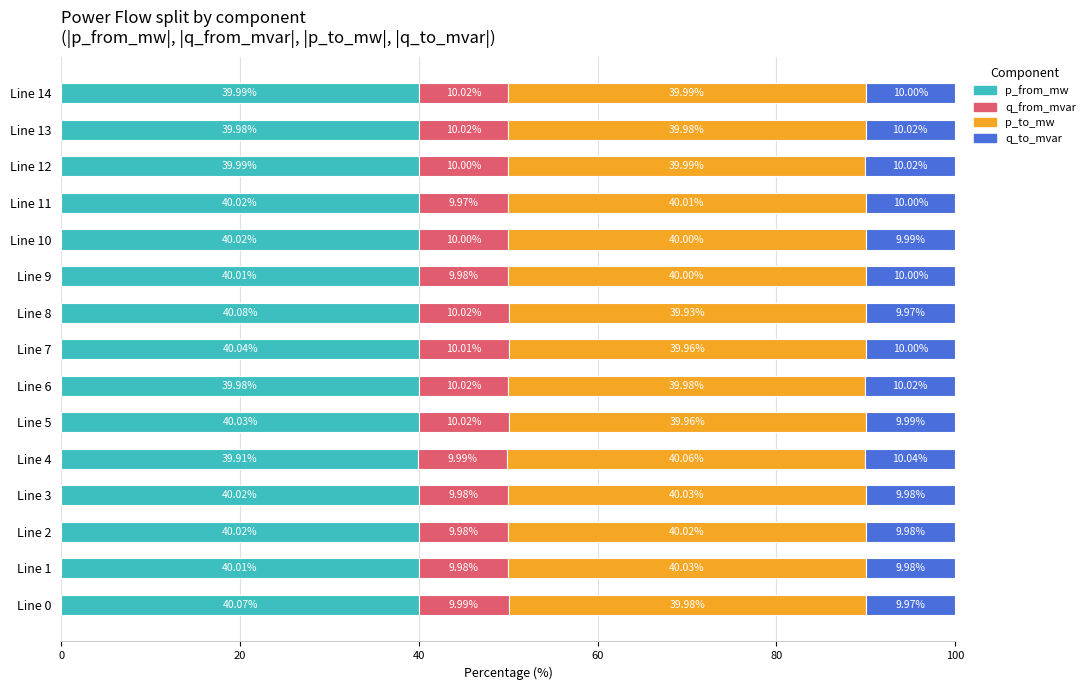

What is the total value across all series at Line 4?

100.0